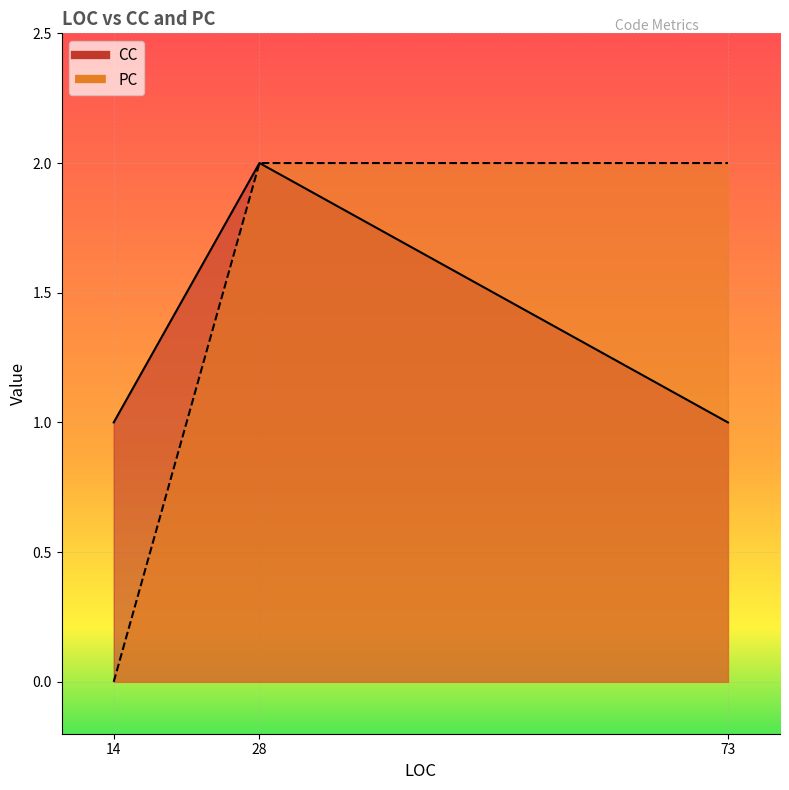

What is the highest value of the PC series?

2